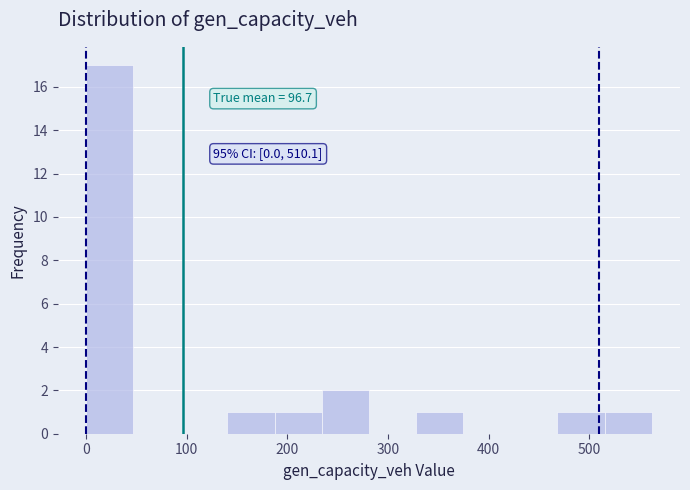

Which range on the x-axis has the tallest bar?

0 to 50